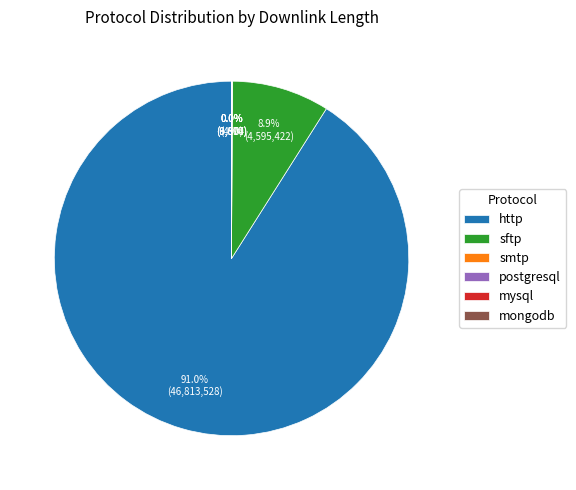

The http slice represents 91% of the pie. True or false?

True